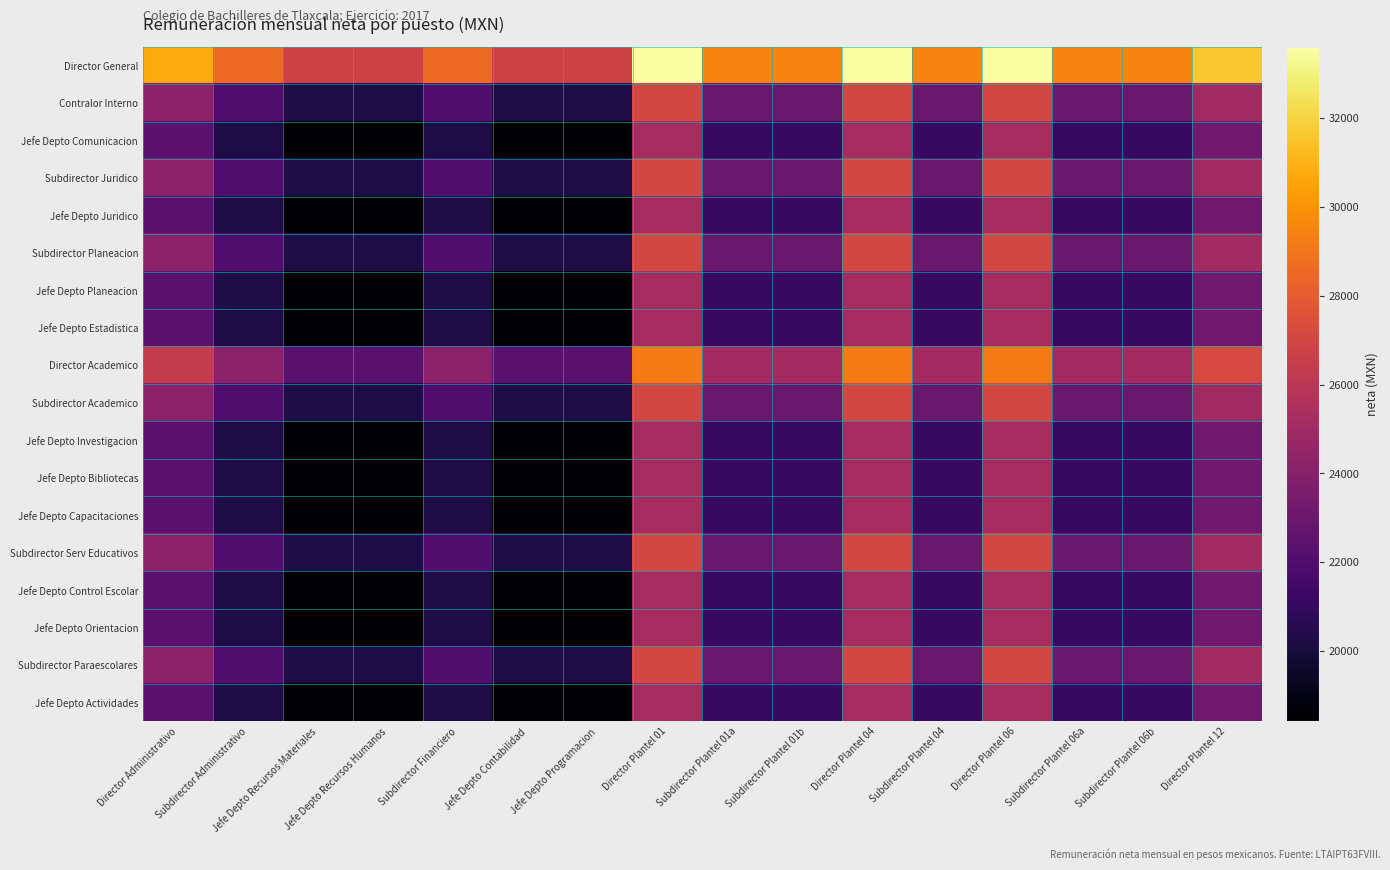

Reading left to right, list all the values displayed in this chart.

Director General: Director Administrativo=30751.9	Subdirector Administrativo=28609.7	Jefe Depto Recursos Materiales=26802.3	Jefe Depto Recursos Humanos=26802.3	Subdirector Financiero=28609.7	Jefe Depto Contabilidad=26802.3	Jefe Depto Programacion=26802.3	Director Plantel 01=33608.8	Subdirector Plantel 01a=29506.0	Subdirector Plantel 01b=29506.0	Director Plantel 04=33608.8	Subdirector Plantel 04=29506.0	Director Plantel 06=33608.8	Subdirector Plantel 06a=29506.0	Subdirector Plantel 06b=29506.0	Director Plantel 12=31593.4
Contralor Interno: Director Administrativo=24173.5	Subdirector Administrativo=22031.2	Jefe Depto Recursos Materiales=20223.8	Jefe Depto Recursos Humanos=20223.8	Subdirector Financiero=22031.2	Jefe Depto Contabilidad=20223.8	Jefe Depto Programacion=20223.8	Director Plantel 01=27030.3	Subdirector Plantel 01a=22927.5	Subdirector Plantel 01b=22927.5	Director Plantel 04=27030.3	Subdirector Plantel 04=22927.5	Director Plantel 06=27030.3	Subdirector Plantel 06a=22927.5	Subdirector Plantel 06b=22927.5	Director Plantel 12=25015.0
Jefe Depto Comunicacion: Director Administrativo=22366.1	Subdirector Administrativo=20223.8	Jefe Depto Recursos Materiales=18416.4	Jefe Depto Recursos Humanos=18416.4	Subdirector Financiero=20223.8	Jefe Depto Contabilidad=18416.4	Jefe Depto Programacion=18416.4	Director Plantel 01=25222.9	Subdirector Plantel 01a=21120.1	Subdirector Plantel 01b=21120.1	Director Plantel 04=25222.9	Subdirector Plantel 04=21120.1	Director Plantel 06=25222.9	Subdirector Plantel 06a=21120.1	Subdirector Plantel 06b=21120.1	Director Plantel 12=23207.6
Subdirector Juridico: Director Administrativo=24173.5	Subdirector Administrativo=22031.2	Jefe Depto Recursos Materiales=20223.8	Jefe Depto Recursos Humanos=20223.8	Subdirector Financiero=22031.2	Jefe Depto Contabilidad=20223.8	Jefe Depto Programacion=20223.8	Director Plantel 01=27030.3	Subdirector Plantel 01a=22927.5	Subdirector Plantel 01b=22927.5	Director Plantel 04=27030.3	Subdirector Plantel 04=22927.5	Director Plantel 06=27030.3	Subdirector Plantel 06a=22927.5	Subdirector Plantel 06b=22927.5	Director Plantel 12=25015.0
Jefe Depto Juridico: Director Administrativo=22366.1	Subdirector Administrativo=20223.8	Jefe Depto Recursos Materiales=18416.4	Jefe Depto Recursos Humanos=18416.4	Subdirector Financiero=20223.8	Jefe Depto Contabilidad=18416.4	Jefe Depto Programacion=18416.4	Director Plantel 01=25222.9	Subdirector Plantel 01a=21120.1	Subdirector Plantel 01b=21120.1	Director Plantel 04=25222.9	Subdirector Plantel 04=21120.1	Director Plantel 06=25222.9	Subdirector Plantel 06a=21120.1	Subdirector Plantel 06b=21120.1	Director Plantel 12=23207.6
Subdirector Planeacion: Director Administrativo=24173.5	Subdirector Administrativo=22031.2	Jefe Depto Recursos Materiales=20223.8	Jefe Depto Recursos Humanos=20223.8	Subdirector Financiero=22031.2	Jefe Depto Contabilidad=20223.8	Jefe Depto Programacion=20223.8	Director Plantel 01=27030.3	Subdirector Plantel 01a=22927.5	Subdirector Plantel 01b=22927.5	Director Plantel 04=27030.3	Subdirector Plantel 04=22927.5	Director Plantel 06=27030.3	Subdirector Plantel 06a=22927.5	Subdirector Plantel 06b=22927.5	Director Plantel 12=25015.0
Jefe Depto Planeacion: Director Administrativo=22366.1	Subdirector Administrativo=20223.8	Jefe Depto Recursos Materiales=18416.4	Jefe Depto Recursos Humanos=18416.4	Subdirector Financiero=20223.8	Jefe Depto Contabilidad=18416.4	Jefe Depto Programacion=18416.4	Director Plantel 01=25222.9	Subdirector Plantel 01a=21120.1	Subdirector Plantel 01b=21120.1	Director Plantel 04=25222.9	Subdirector Plantel 04=21120.1	Director Plantel 06=25222.9	Subdirector Plantel 06a=21120.1	Subdirector Plantel 06b=21120.1	Director Plantel 12=23207.6
Jefe Depto Estadistica: Director Administrativo=22366.1	Subdirector Administrativo=20223.8	Jefe Depto Recursos Materiales=18416.4	Jefe Depto Recursos Humanos=18416.4	Subdirector Financiero=20223.8	Jefe Depto Contabilidad=18416.4	Jefe Depto Programacion=18416.4	Director Plantel 01=25222.9	Subdirector Plantel 01a=21120.1	Subdirector Plantel 01b=21120.1	Director Plantel 04=25222.9	Subdirector Plantel 04=21120.1	Director Plantel 06=25222.9	Subdirector Plantel 06a=21120.1	Subdirector Plantel 06b=21120.1	Director Plantel 12=23207.6
Director Academico: Director Administrativo=26315.7	Subdirector Administrativo=24173.5	Jefe Depto Recursos Materiales=22366.1	Jefe Depto Recursos Humanos=22366.1	Subdirector Financiero=24173.5	Jefe Depto Contabilidad=22366.1	Jefe Depto Programacion=22366.1	Director Plantel 01=29172.6	Subdirector Plantel 01a=25069.8	Subdirector Plantel 01b=25069.8	Director Plantel 04=29172.6	Subdirector Plantel 04=25069.8	Director Plantel 06=29172.6	Subdirector Plantel 06a=25069.8	Subdirector Plantel 06b=25069.8	Director Plantel 12=27157.2
Subdirector Academico: Director Administrativo=24173.5	Subdirector Administrativo=22031.2	Jefe Depto Recursos Materiales=20223.8	Jefe Depto Recursos Humanos=20223.8	Subdirector Financiero=22031.2	Jefe Depto Contabilidad=20223.8	Jefe Depto Programacion=20223.8	Director Plantel 01=27030.3	Subdirector Plantel 01a=22927.5	Subdirector Plantel 01b=22927.5	Director Plantel 04=27030.3	Subdirector Plantel 04=22927.5	Director Plantel 06=27030.3	Subdirector Plantel 06a=22927.5	Subdirector Plantel 06b=22927.5	Director Plantel 12=25015.0
Jefe Depto Investigacion: Director Administrativo=22366.1	Subdirector Administrativo=20223.8	Jefe Depto Recursos Materiales=18416.4	Jefe Depto Recursos Humanos=18416.4	Subdirector Financiero=20223.8	Jefe Depto Contabilidad=18416.4	Jefe Depto Programacion=18416.4	Director Plantel 01=25222.9	Subdirector Plantel 01a=21120.1	Subdirector Plantel 01b=21120.1	Director Plantel 04=25222.9	Subdirector Plantel 04=21120.1	Director Plantel 06=25222.9	Subdirector Plantel 06a=21120.1	Subdirector Plantel 06b=21120.1	Director Plantel 12=23207.6
Jefe Depto Bibliotecas: Director Administrativo=22366.1	Subdirector Administrativo=20223.8	Jefe Depto Recursos Materiales=18416.4	Jefe Depto Recursos Humanos=18416.4	Subdirector Financiero=20223.8	Jefe Depto Contabilidad=18416.4	Jefe Depto Programacion=18416.4	Director Plantel 01=25222.9	Subdirector Plantel 01a=21120.1	Subdirector Plantel 01b=21120.1	Director Plantel 04=25222.9	Subdirector Plantel 04=21120.1	Director Plantel 06=25222.9	Subdirector Plantel 06a=21120.1	Subdirector Plantel 06b=21120.1	Director Plantel 12=23207.6
Jefe Depto Capacitaciones: Director Administrativo=22366.1	Subdirector Administrativo=20223.8	Jefe Depto Recursos Materiales=18416.4	Jefe Depto Recursos Humanos=18416.4	Subdirector Financiero=20223.8	Jefe Depto Contabilidad=18416.4	Jefe Depto Programacion=18416.4	Director Plantel 01=25222.9	Subdirector Plantel 01a=21120.1	Subdirector Plantel 01b=21120.1	Director Plantel 04=25222.9	Subdirector Plantel 04=21120.1	Director Plantel 06=25222.9	Subdirector Plantel 06a=21120.1	Subdirector Plantel 06b=21120.1	Director Plantel 12=23207.6
Subdirector Serv Educativos: Director Administrativo=24173.5	Subdirector Administrativo=22031.2	Jefe Depto Recursos Materiales=20223.8	Jefe Depto Recursos Humanos=20223.8	Subdirector Financiero=22031.2	Jefe Depto Contabilidad=20223.8	Jefe Depto Programacion=20223.8	Director Plantel 01=27030.3	Subdirector Plantel 01a=22927.5	Subdirector Plantel 01b=22927.5	Director Plantel 04=27030.3	Subdirector Plantel 04=22927.5	Director Plantel 06=27030.3	Subdirector Plantel 06a=22927.5	Subdirector Plantel 06b=22927.5	Director Plantel 12=25015.0
Jefe Depto Control Escolar: Director Administrativo=22366.1	Subdirector Administrativo=20223.8	Jefe Depto Recursos Materiales=18416.4	Jefe Depto Recursos Humanos=18416.4	Subdirector Financiero=20223.8	Jefe Depto Contabilidad=18416.4	Jefe Depto Programacion=18416.4	Director Plantel 01=25222.9	Subdirector Plantel 01a=21120.1	Subdirector Plantel 01b=21120.1	Director Plantel 04=25222.9	Subdirector Plantel 04=21120.1	Director Plantel 06=25222.9	Subdirector Plantel 06a=21120.1	Subdirector Plantel 06b=21120.1	Director Plantel 12=23207.6
Jefe Depto Orientacion: Director Administrativo=22366.1	Subdirector Administrativo=20223.8	Jefe Depto Recursos Materiales=18416.4	Jefe Depto Recursos Humanos=18416.4	Subdirector Financiero=20223.8	Jefe Depto Contabilidad=18416.4	Jefe Depto Programacion=18416.4	Director Plantel 01=25222.9	Subdirector Plantel 01a=21120.1	Subdirector Plantel 01b=21120.1	Director Plantel 04=25222.9	Subdirector Plantel 04=21120.1	Director Plantel 06=25222.9	Subdirector Plantel 06a=21120.1	Subdirector Plantel 06b=21120.1	Director Plantel 12=23207.6
Subdirector Paraescolares: Director Administrativo=24173.5	Subdirector Administrativo=22031.2	Jefe Depto Recursos Materiales=20223.8	Jefe Depto Recursos Humanos=20223.8	Subdirector Financiero=22031.2	Jefe Depto Contabilidad=20223.8	Jefe Depto Programacion=20223.8	Director Plantel 01=27030.3	Subdirector Plantel 01a=22927.5	Subdirector Plantel 01b=22927.5	Director Plantel 04=27030.3	Subdirector Plantel 04=22927.5	Director Plantel 06=27030.3	Subdirector Plantel 06a=22927.5	Subdirector Plantel 06b=22927.5	Director Plantel 12=25015.0
Jefe Depto Actividades: Director Administrativo=22366.1	Subdirector Administrativo=20223.8	Jefe Depto Recursos Materiales=18416.4	Jefe Depto Recursos Humanos=18416.4	Subdirector Financiero=20223.8	Jefe Depto Contabilidad=18416.4	Jefe Depto Programacion=18416.4	Director Plantel 01=25222.9	Subdirector Plantel 01a=21120.1	Subdirector Plantel 01b=21120.1	Director Plantel 04=25222.9	Subdirector Plantel 04=21120.1	Director Plantel 06=25222.9	Subdirector Plantel 06a=21120.1	Subdirector Plantel 06b=21120.1	Director Plantel 12=23207.6